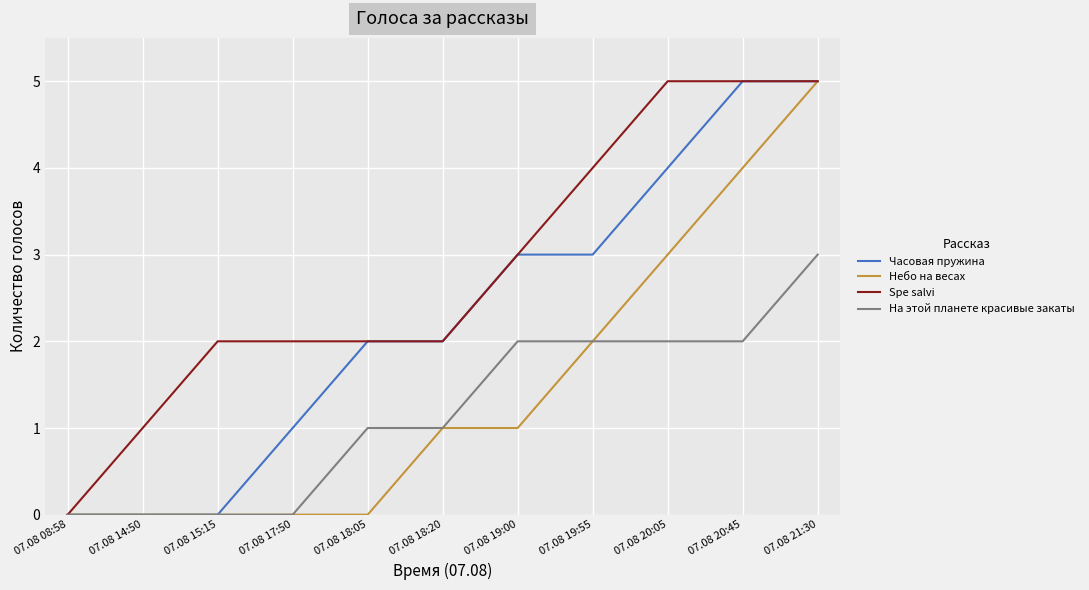

What position from the right is 07.08 14:50?

10